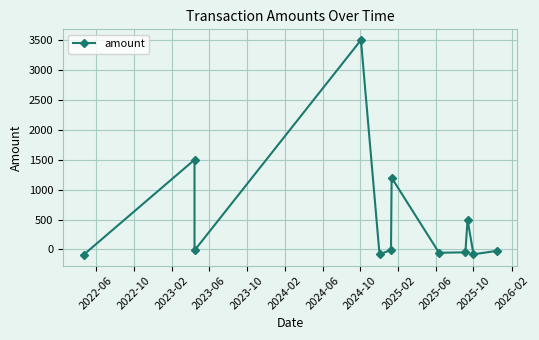

What is the sum of all values?

6298.8